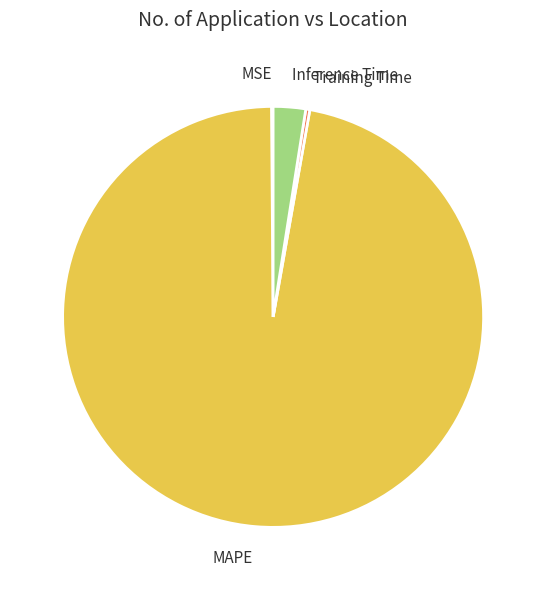

The Training Time slice represents 0% of the pie. True or false?

True